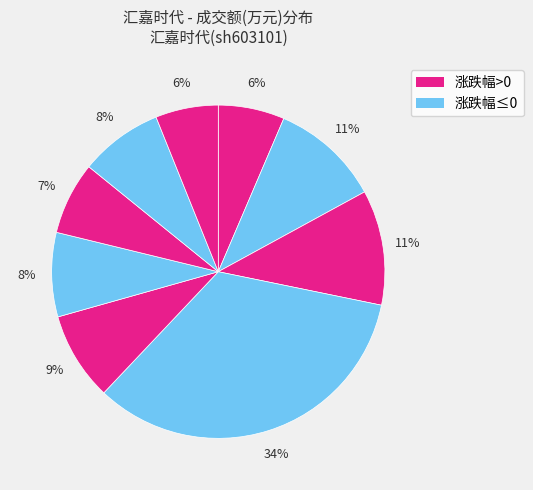

How many slices are in this pie chart?

9